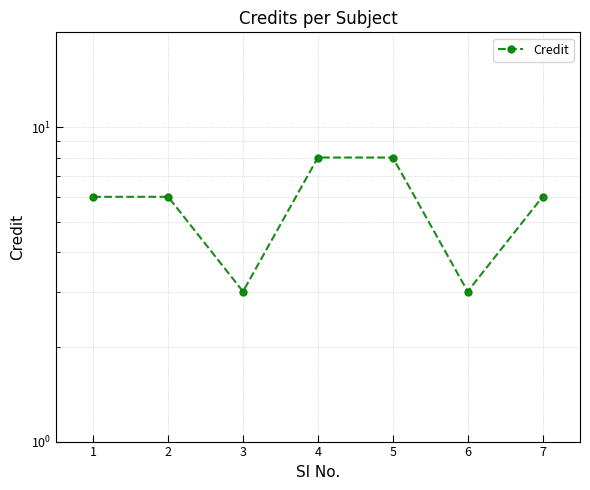

Is it true that the value at 6 is 3?

True